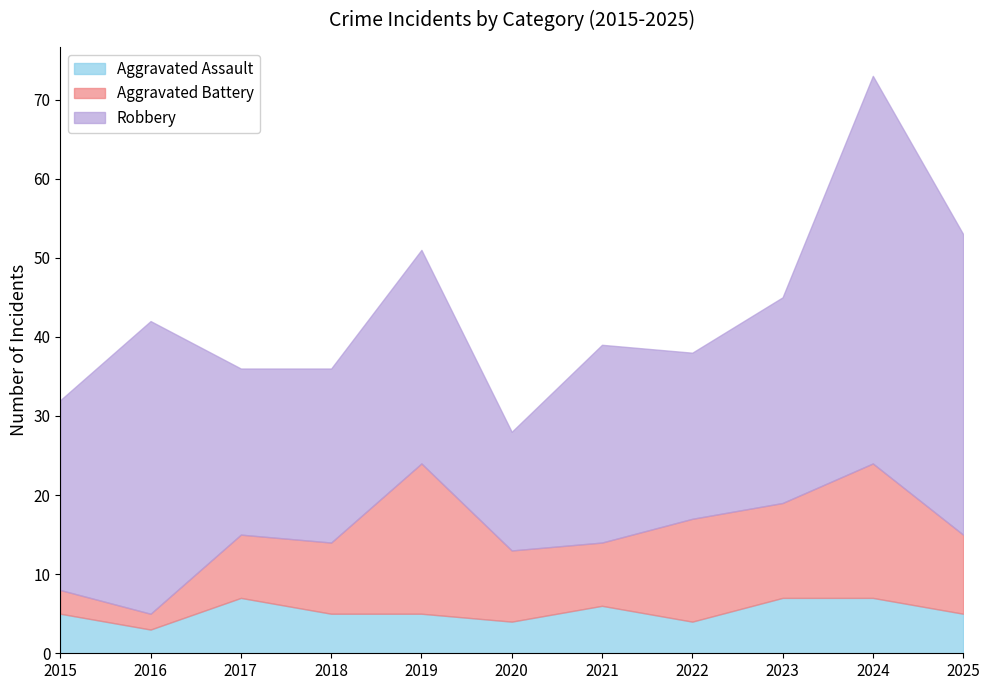

What is the difference between the maximum and second lowest values in the Robbery series?

28